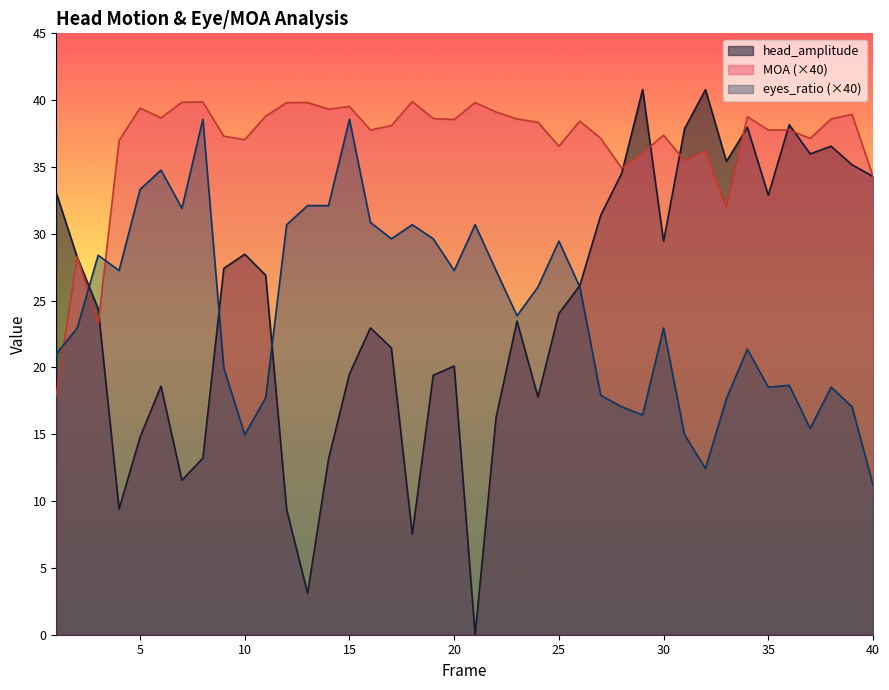

Which label corresponds to the smallest value in the chart?

21